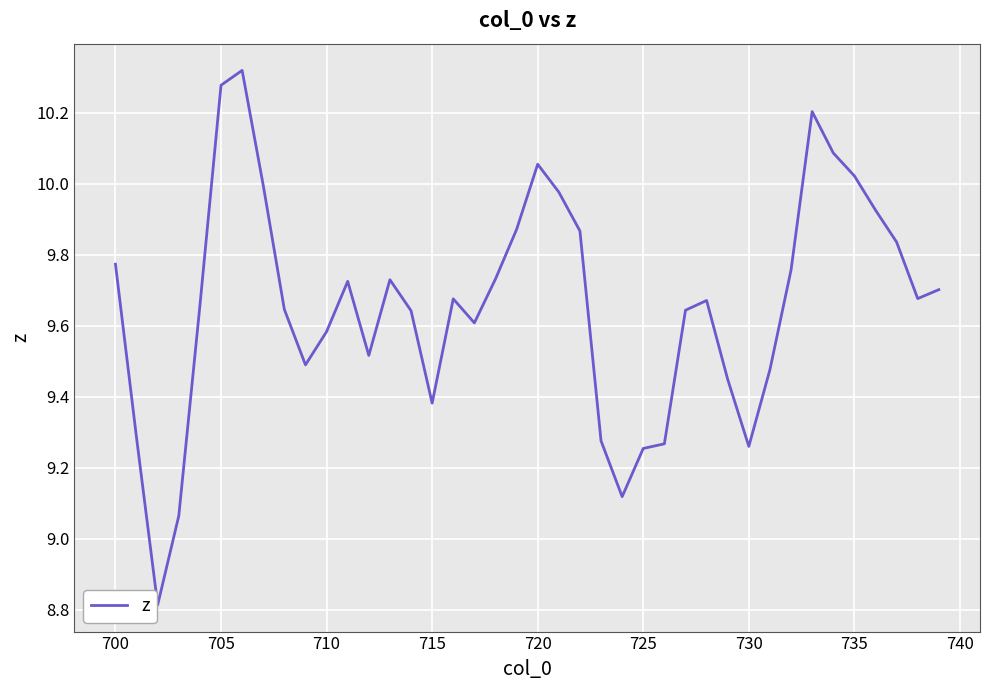

What is the difference between the maximum and minimum values?

1.5